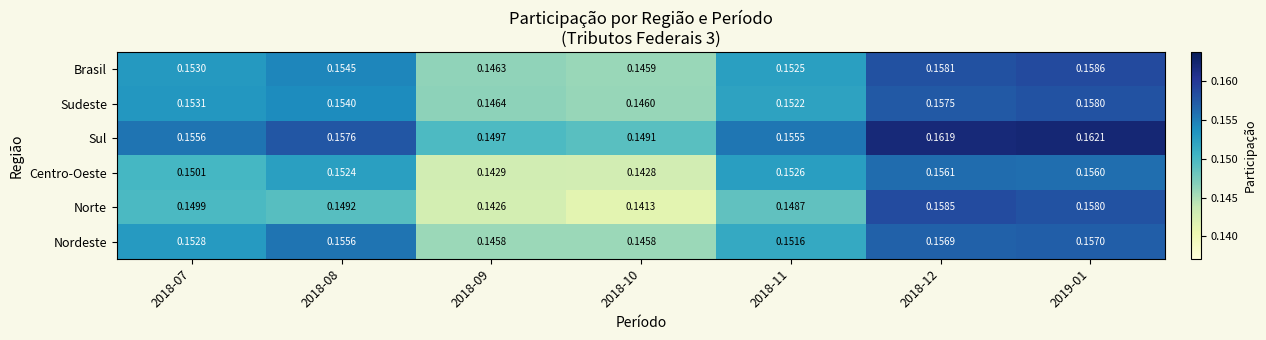

At 2018-12, list the series in order from smallest to largest.

Centro-Oeste, Nordeste, Sudeste, Brasil, Norte, Sul